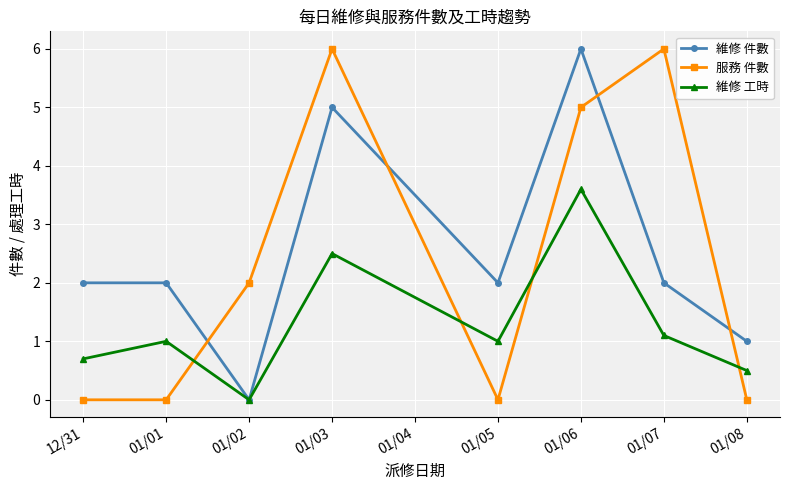

Does the chart display data point markers on the line(s)?

Yes